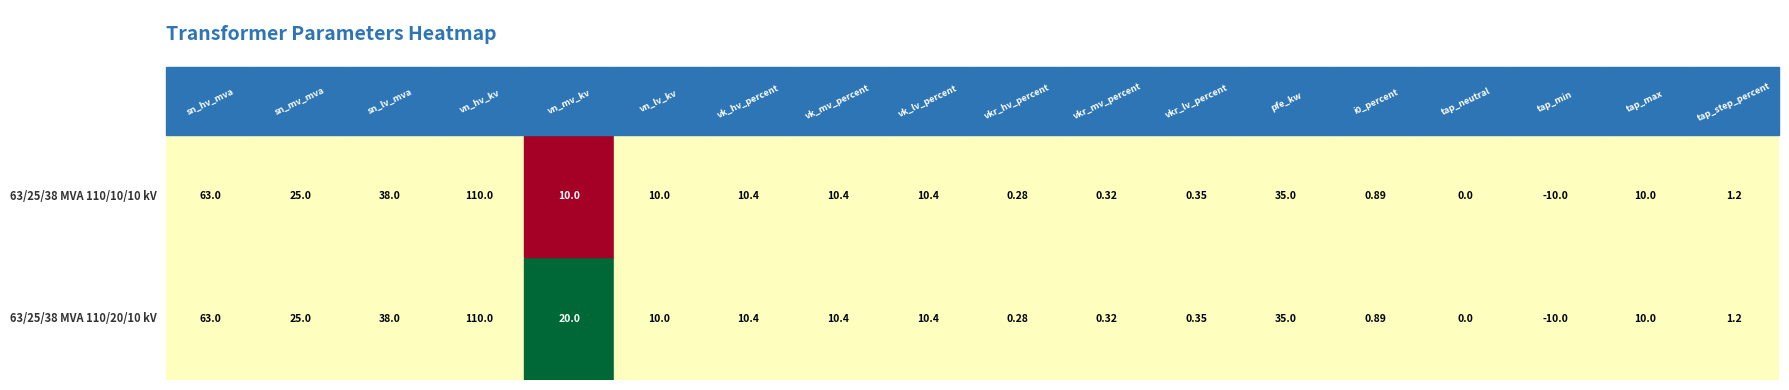

Is the value of 63/25/38 MVA 110/20/10 kV at vkr_hv_percent greater than the value of 63/25/38 MVA 110/10/10 kV at tap_min?

Yes